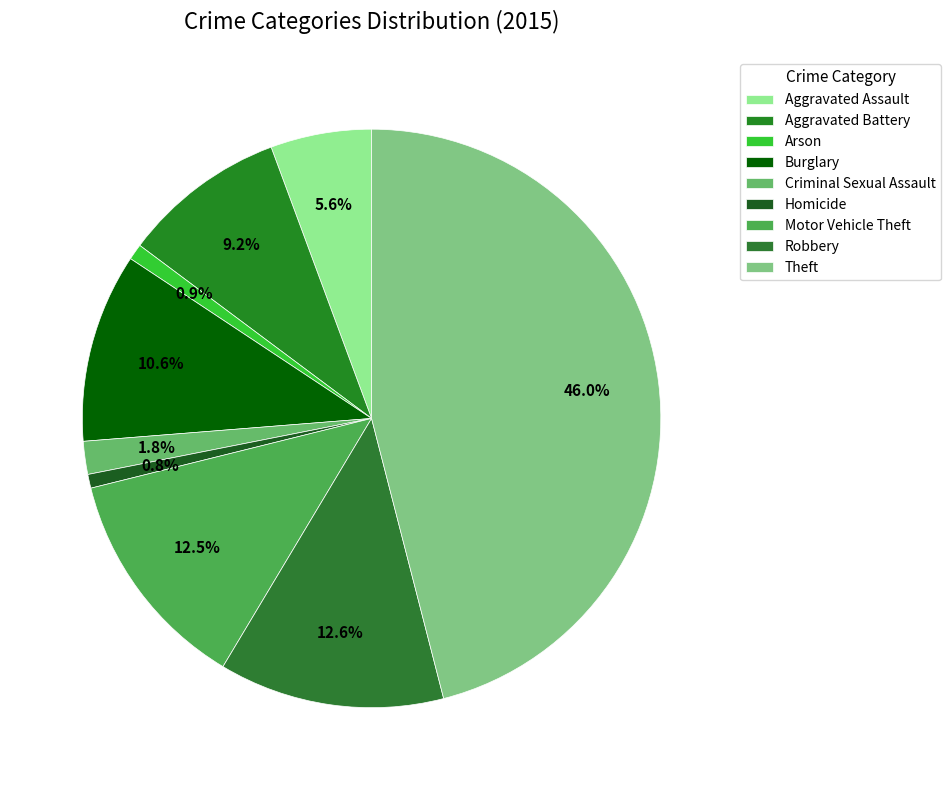

Is it true that Aggravated Assault is 13% of the pie?

False